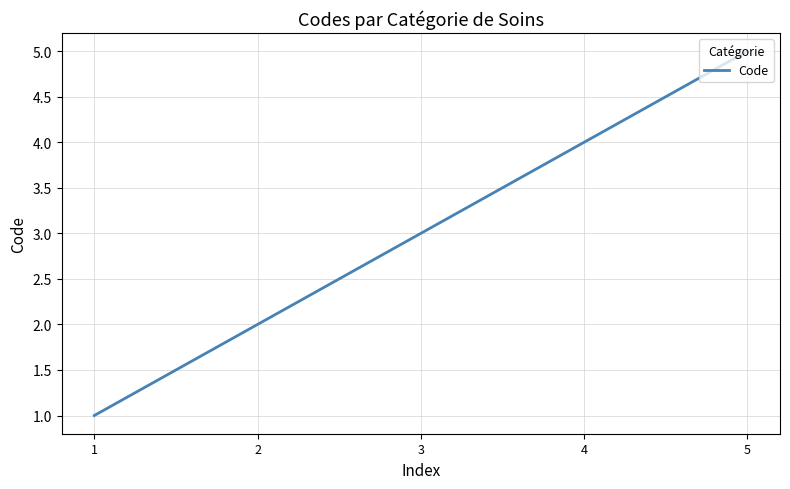

List the labels in order of value, largest first.

5, 4, 3, 2, 1